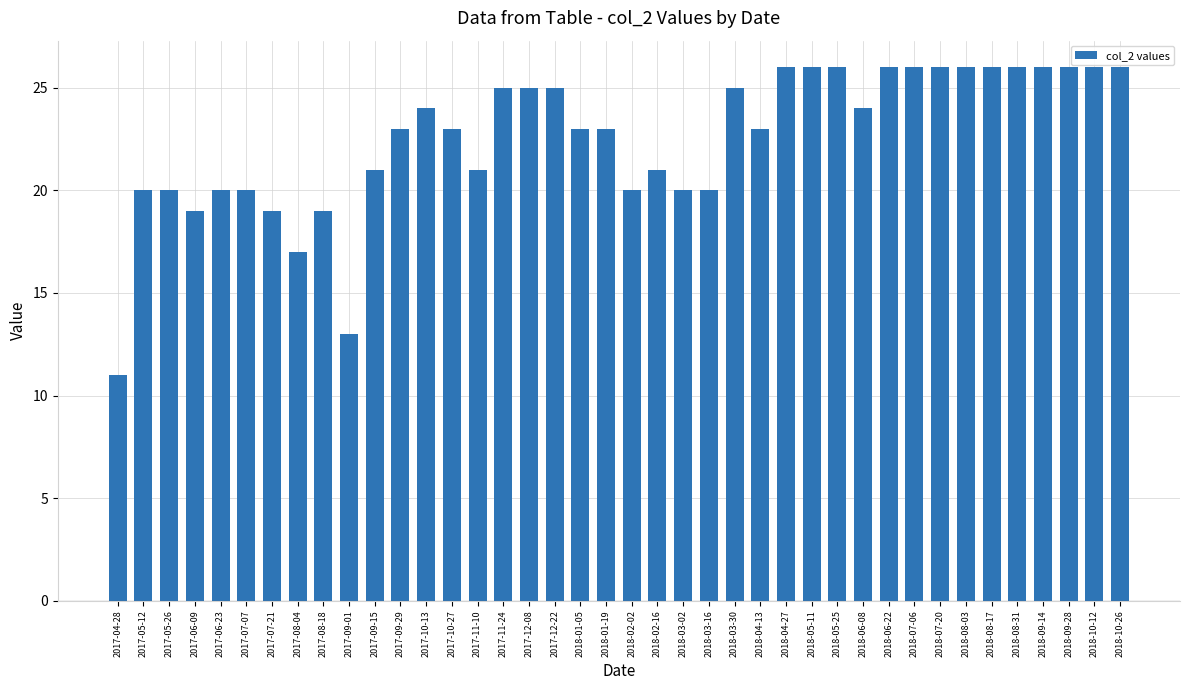

What is the value of the 8th bar from the left?

17